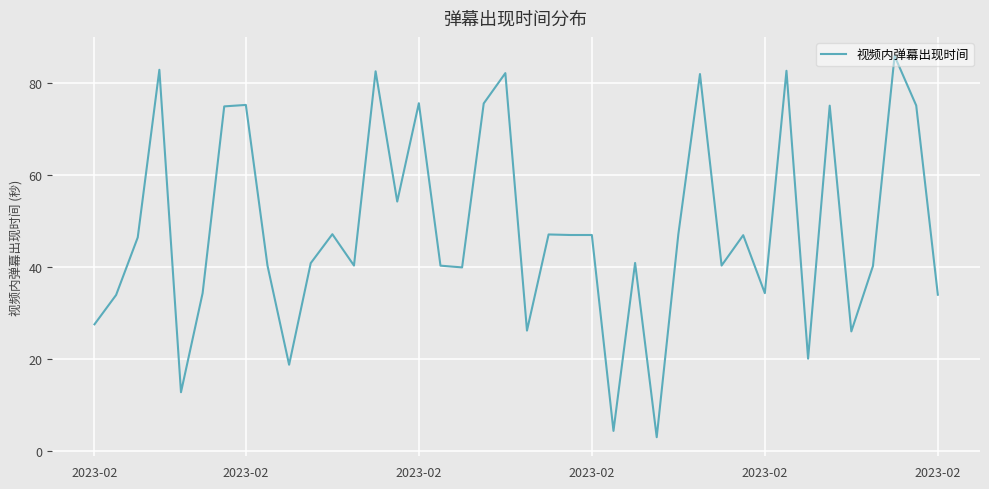

What is the smallest value displayed?

3.0